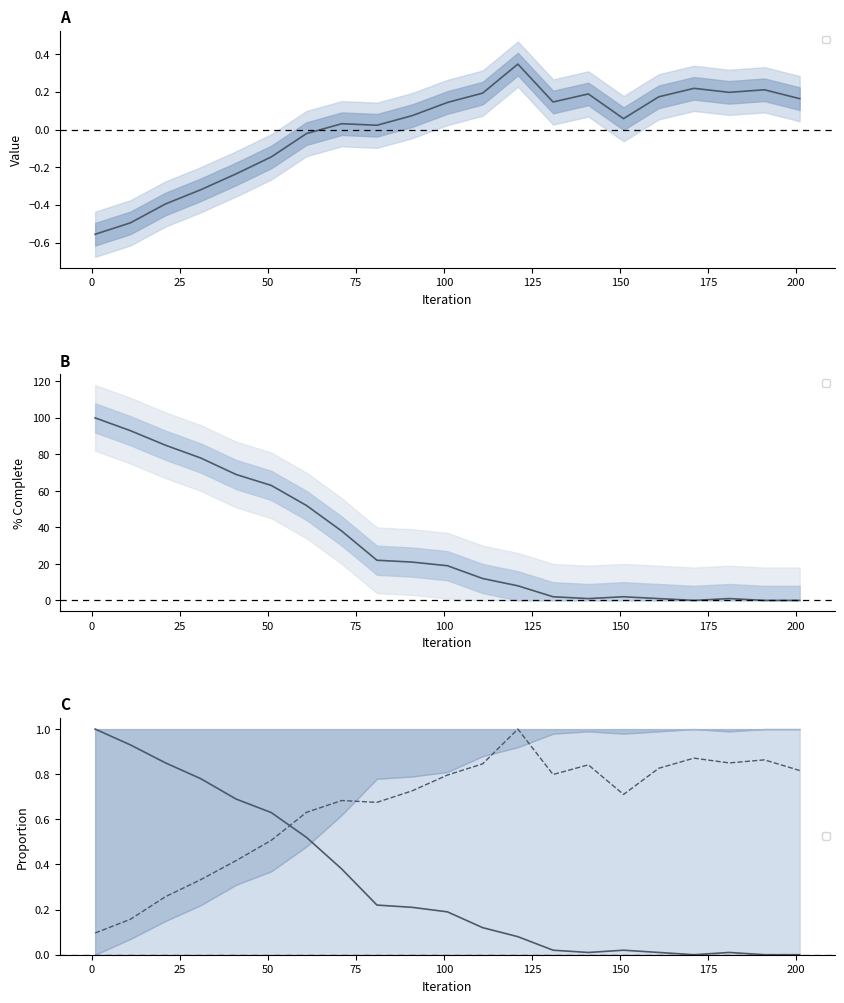

The value of _6 (% Remaining) at 11 is 1.5. True or false?

False